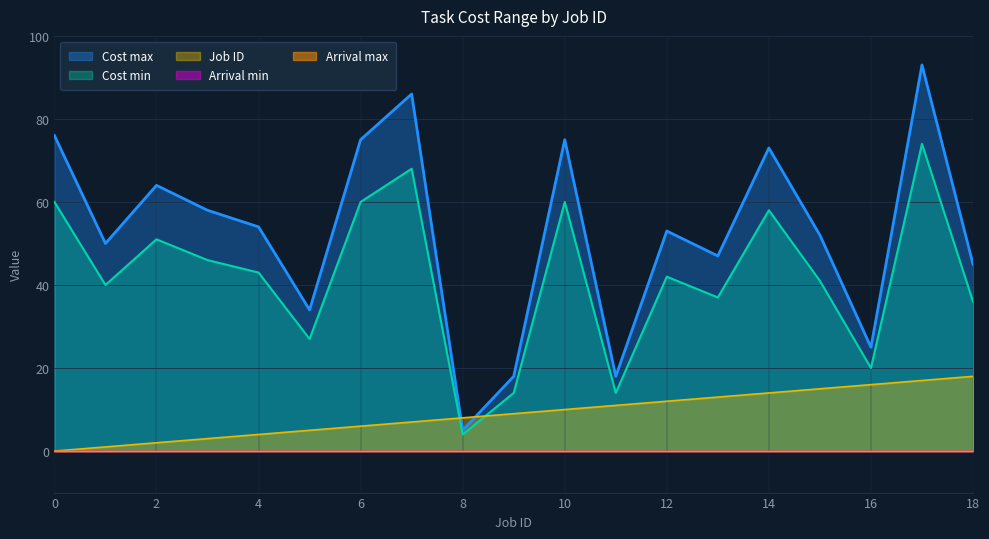

How many lines are shown in the chart?

5